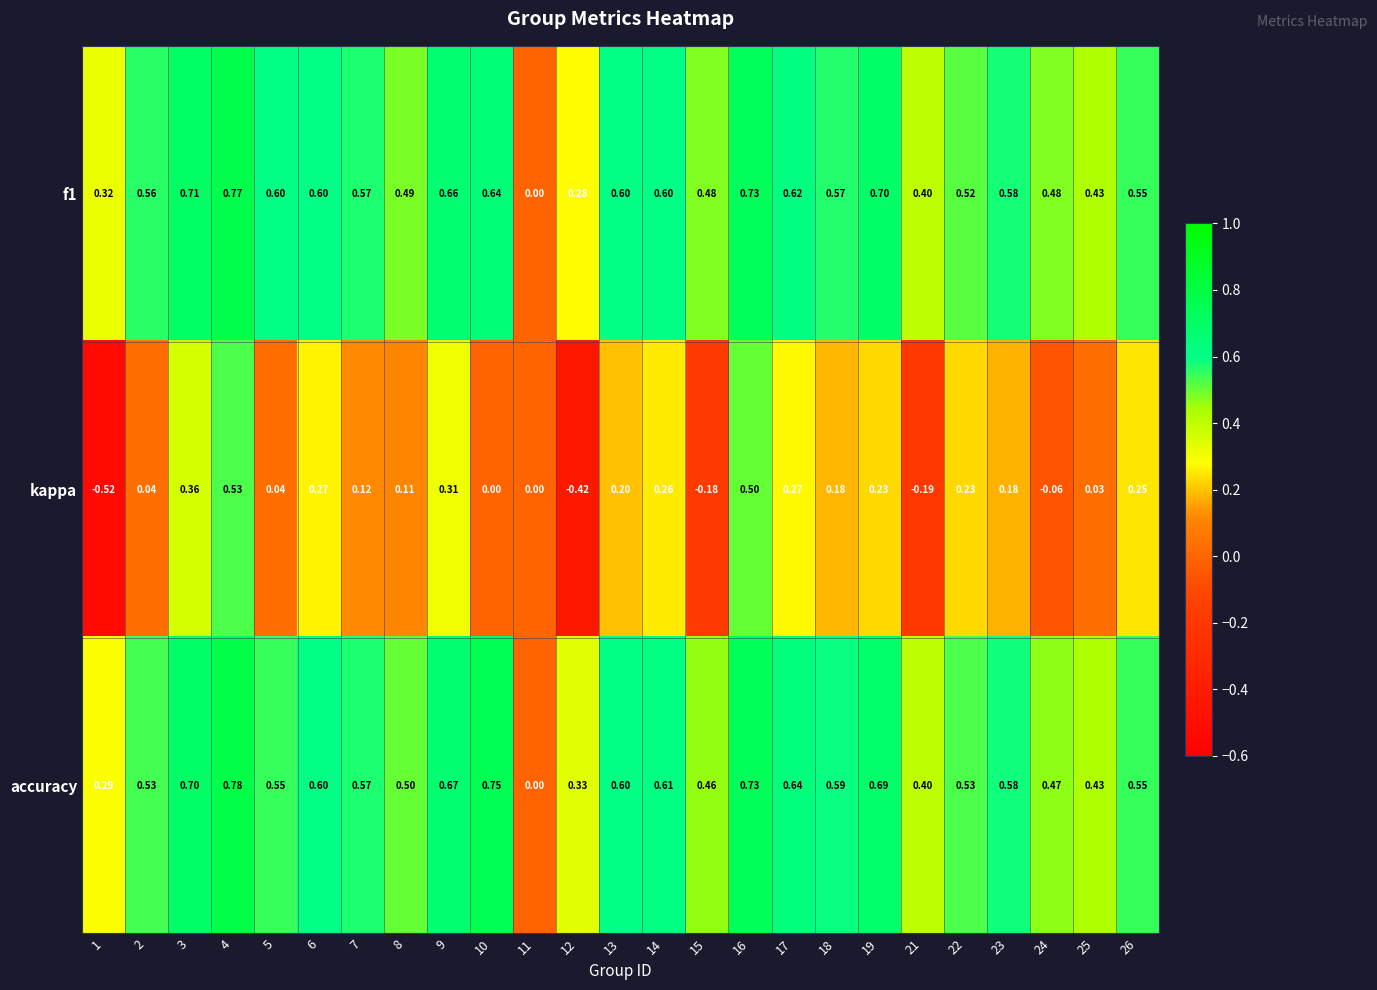

List the series in order of their peak value, highest first.

accuracy, f1, kappa